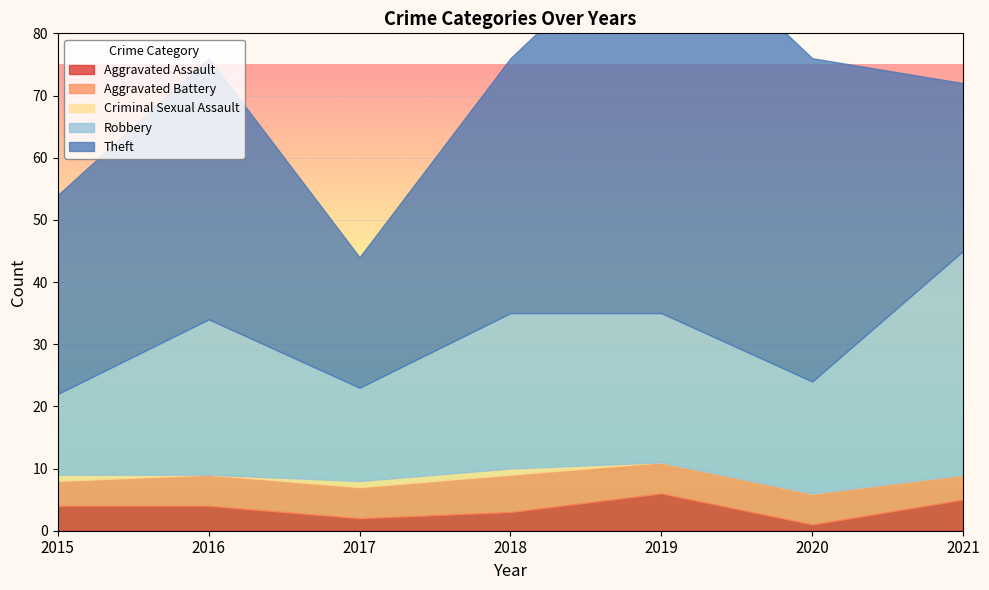

How many Aggravated Assault values are between 2 and 5?

5